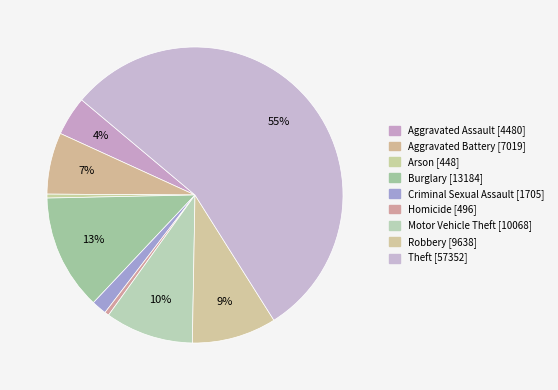

What is the change in value from Arson to Theft?

+56904